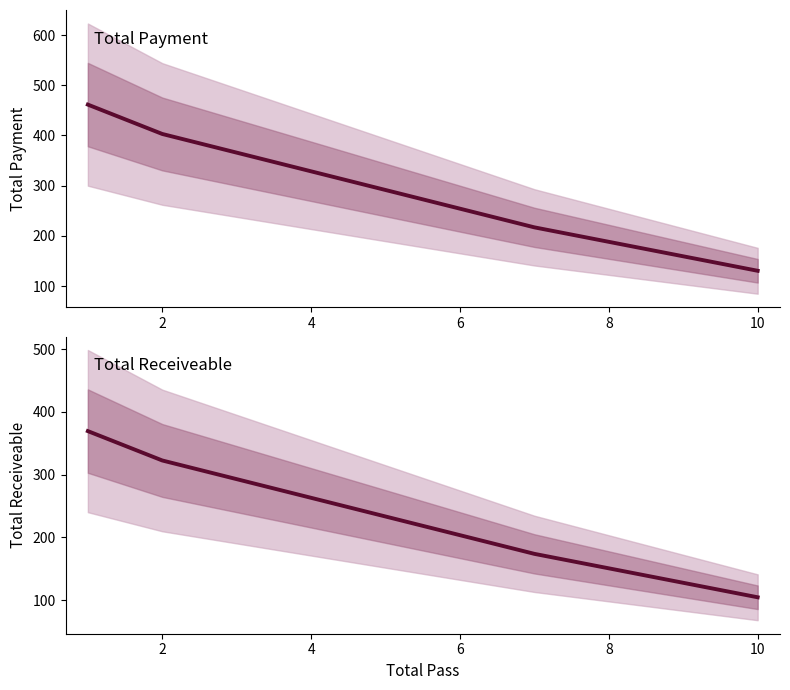

Which series has the largest total across all categories?

Total Payment